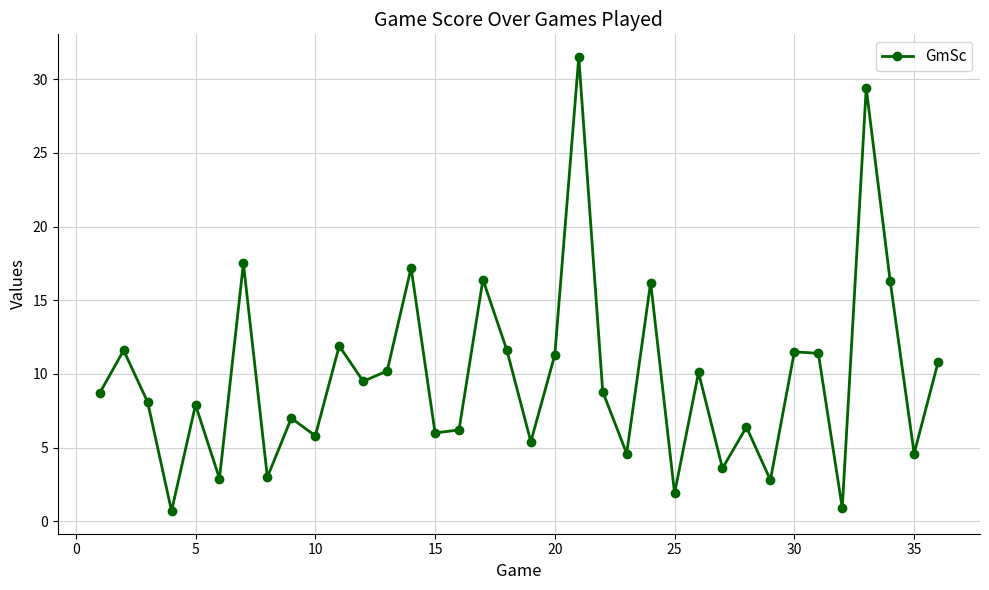

What is the maximum value shown in the chart?

31.5